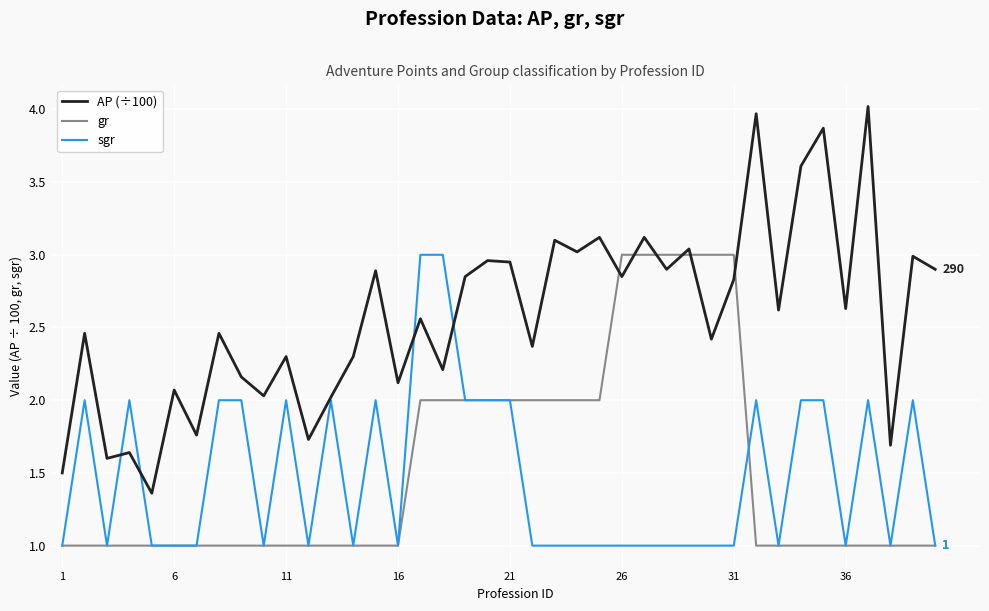

Which series has the largest range (max minus min)?

AP (÷100)